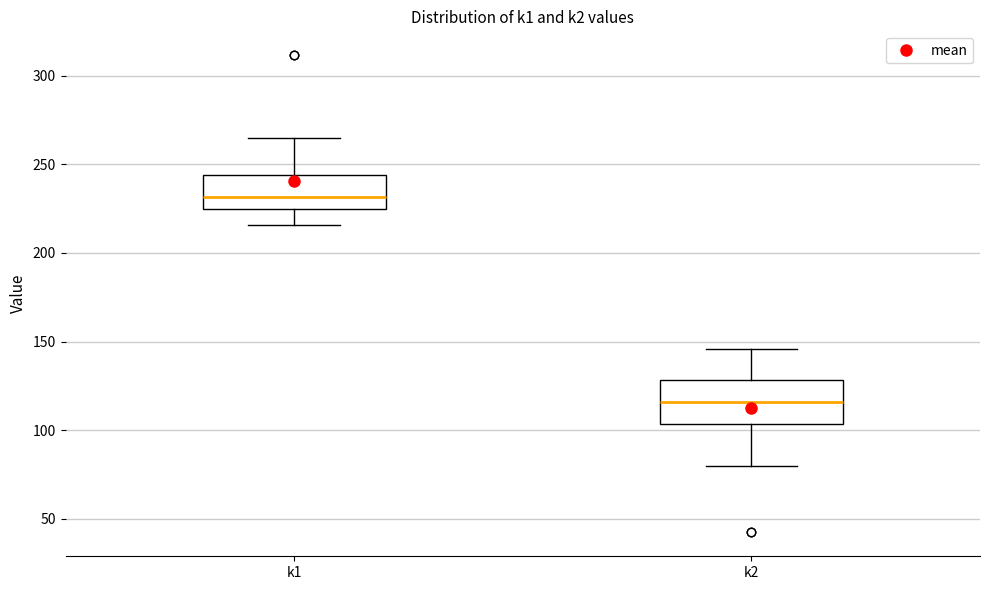

Which box's median line is the lowest?

k2